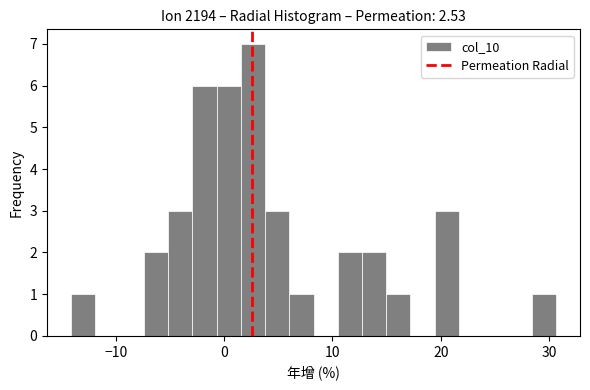

Read against the x-axis, roughly where is the centre of the tallest bar?

3